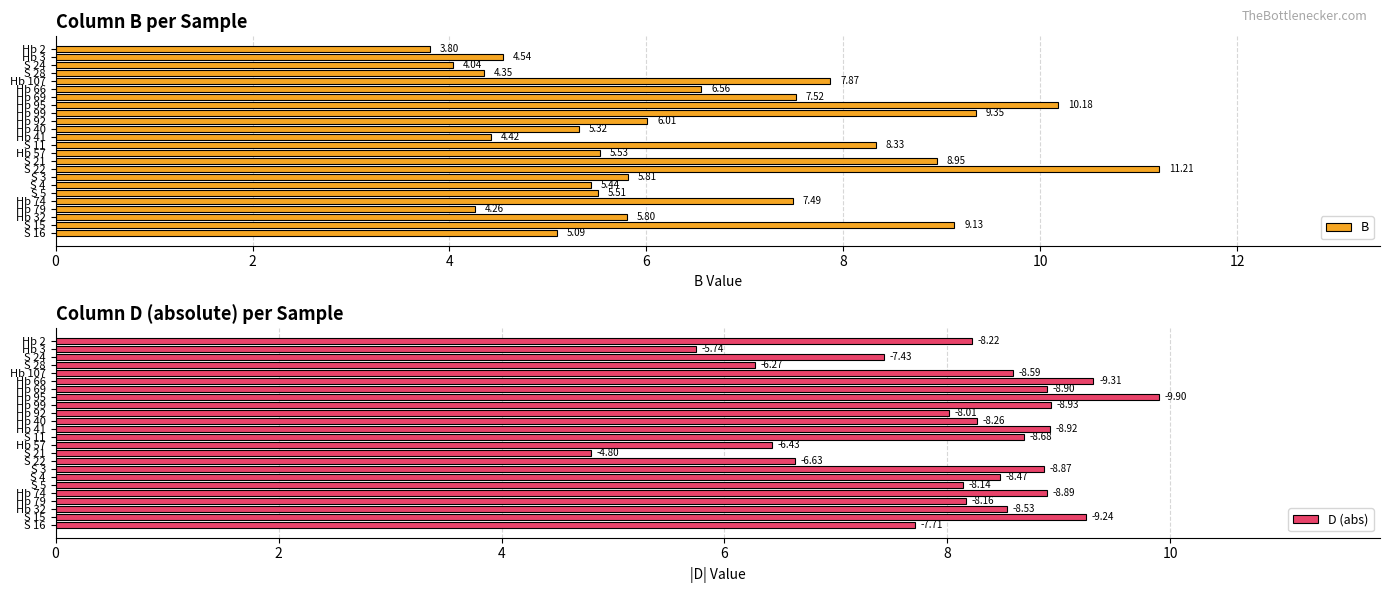

Rank the series by their maximum value, from lowest to highest.

D (abs), B